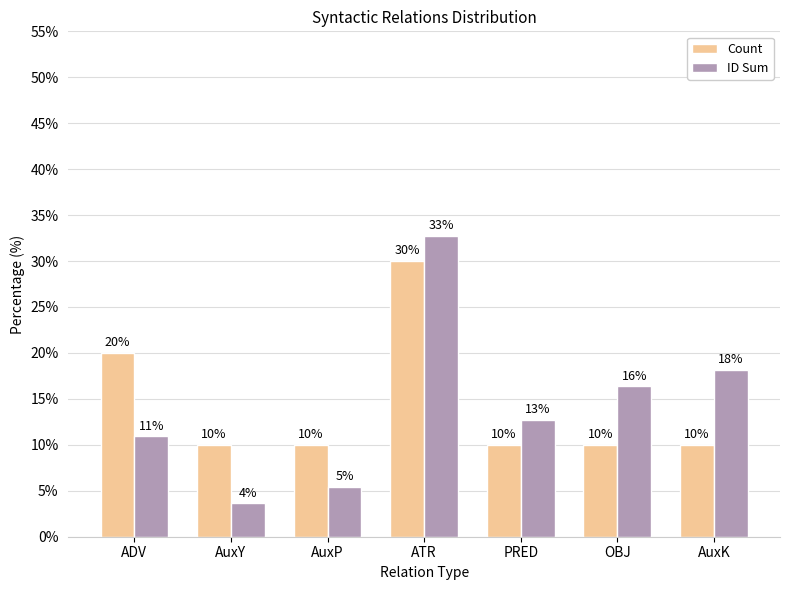

What is the sum of all ID Sum values?

100.0